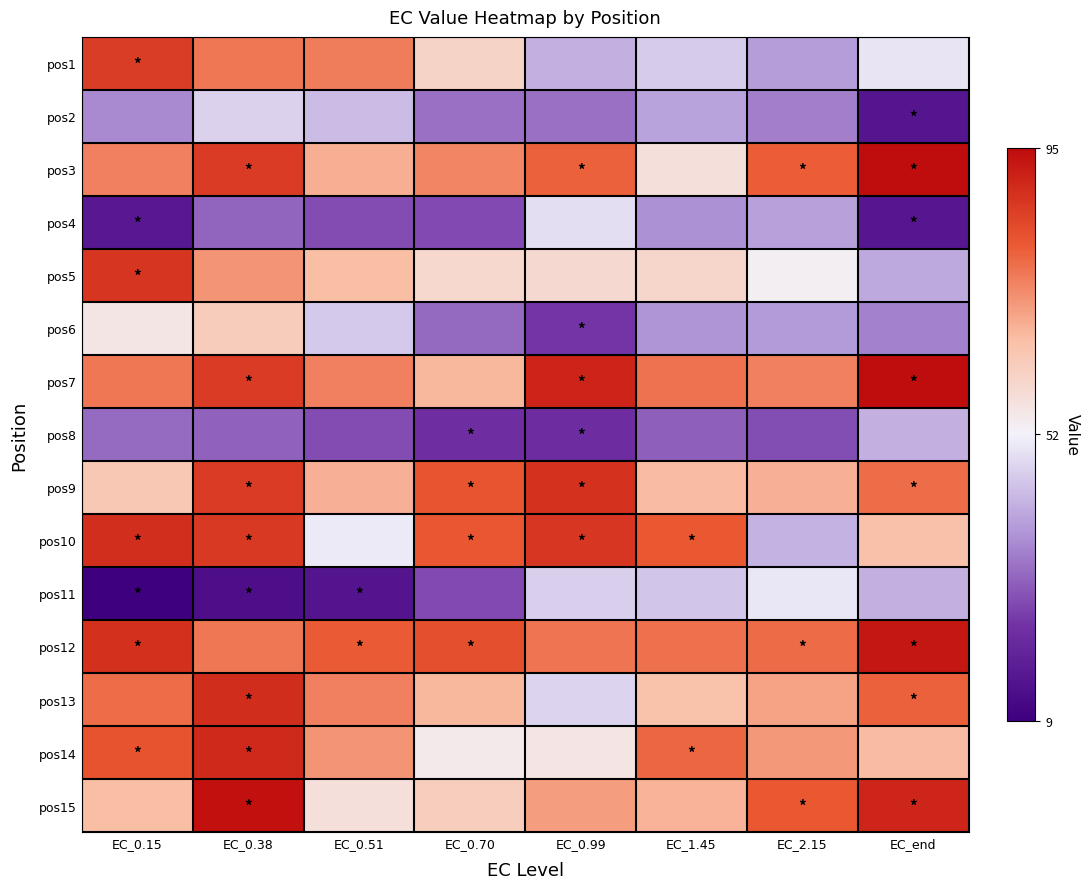

Reading left to right, transcribe all the data shown in this chart.

pos1: EC_0.15=0.8	EC_0.38=0.6	EC_0.51=0.6	EC_0.70=0.2	EC_0.99=-0.2	EC_1.45=-0.1	EC_2.15=-0.3	EC_end=-0.0
pos2: EC_0.15=-0.4	EC_0.38=-0.1	EC_0.51=-0.2	EC_0.70=-0.5	EC_0.99=-0.5	EC_1.45=-0.3	EC_2.15=-0.4	EC_end=-0.9
pos3: EC_0.15=0.5	EC_0.38=0.8	EC_0.51=0.4	EC_0.70=0.5	EC_0.99=0.6	EC_1.45=0.1	EC_2.15=0.7	EC_end=1.0
pos4: EC_0.15=-0.8	EC_0.38=-0.5	EC_0.51=-0.6	EC_0.70=-0.6	EC_0.99=-0.1	EC_1.45=-0.4	EC_2.15=-0.3	EC_end=-0.9
pos5: EC_0.15=0.8	EC_0.38=0.5	EC_0.51=0.3	EC_0.70=0.2	EC_0.99=0.2	EC_1.45=0.2	EC_2.15=0.0	EC_end=-0.3
pos6: EC_0.15=0.1	EC_0.38=0.2	EC_0.51=-0.2	EC_0.70=-0.5	EC_0.99=-0.7	EC_1.45=-0.3	EC_2.15=-0.3	EC_end=-0.4
pos7: EC_0.15=0.6	EC_0.38=0.8	EC_0.51=0.5	EC_0.70=0.4	EC_0.99=0.9	EC_1.45=0.6	EC_2.15=0.5	EC_end=1.0
pos8: EC_0.15=-0.5	EC_0.38=-0.5	EC_0.51=-0.6	EC_0.70=-0.7	EC_0.99=-0.7	EC_1.45=-0.5	EC_2.15=-0.6	EC_end=-0.2
pos9: EC_0.15=0.3	EC_0.38=0.8	EC_0.51=0.4	EC_0.70=0.7	EC_0.99=0.8	EC_1.45=0.3	EC_2.15=0.4	EC_end=0.6
pos10: EC_0.15=0.8	EC_0.38=0.8	EC_0.51=-0.0	EC_0.70=0.7	EC_0.99=0.8	EC_1.45=0.7	EC_2.15=-0.2	EC_end=0.3
pos11: EC_0.15=-1.0	EC_0.38=-0.9	EC_0.51=-0.9	EC_0.70=-0.6	EC_0.99=-0.1	EC_1.45=-0.2	EC_2.15=-0.0	EC_end=-0.2
pos12: EC_0.15=0.8	EC_0.38=0.6	EC_0.51=0.7	EC_0.70=0.7	EC_0.99=0.6	EC_1.45=0.6	EC_2.15=0.6	EC_end=1.0
pos13: EC_0.15=0.6	EC_0.38=0.9	EC_0.51=0.5	EC_0.70=0.4	EC_0.99=-0.1	EC_1.45=0.3	EC_2.15=0.4	EC_end=0.6
pos14: EC_0.15=0.7	EC_0.38=0.9	EC_0.51=0.5	EC_0.70=0.1	EC_0.99=0.1	EC_1.45=0.6	EC_2.15=0.5	EC_end=0.3
pos15: EC_0.15=0.3	EC_0.38=1.0	EC_0.51=0.1	EC_0.70=0.2	EC_0.99=0.4	EC_1.45=0.4	EC_2.15=0.7	EC_end=0.9